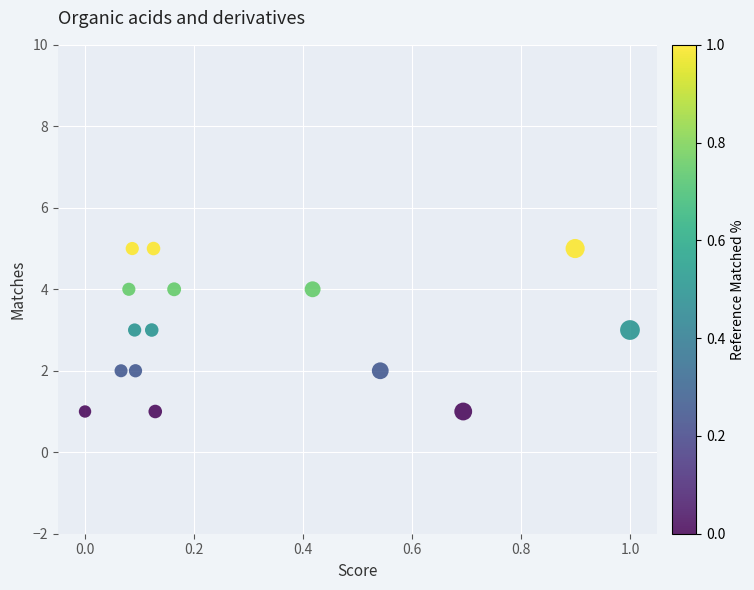

What is the range of Y values (max minus min)?

4